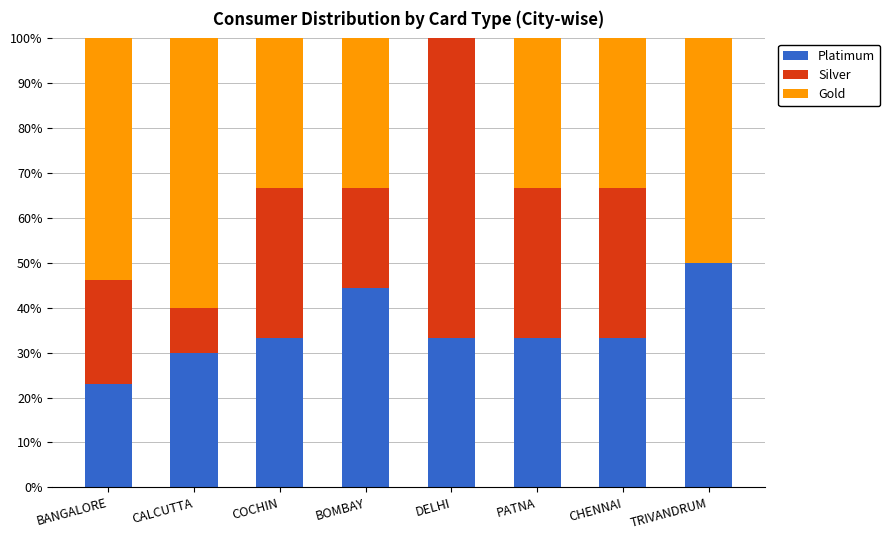

What is the sum of the Platimum values at CALCUTTA and BOMBAY?

74.4